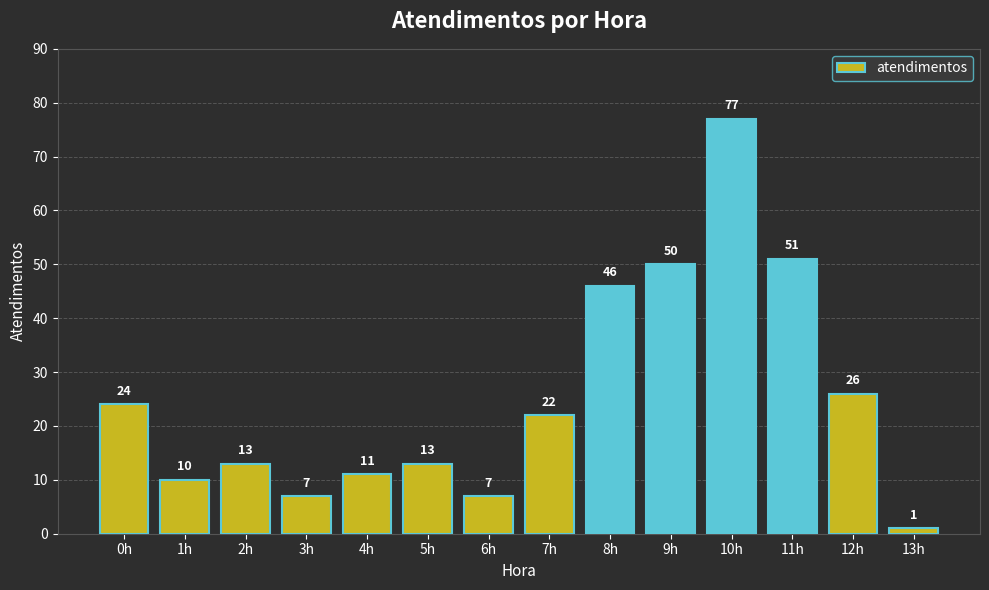

Are the bars grouped side by side (vs. stacked)?

No